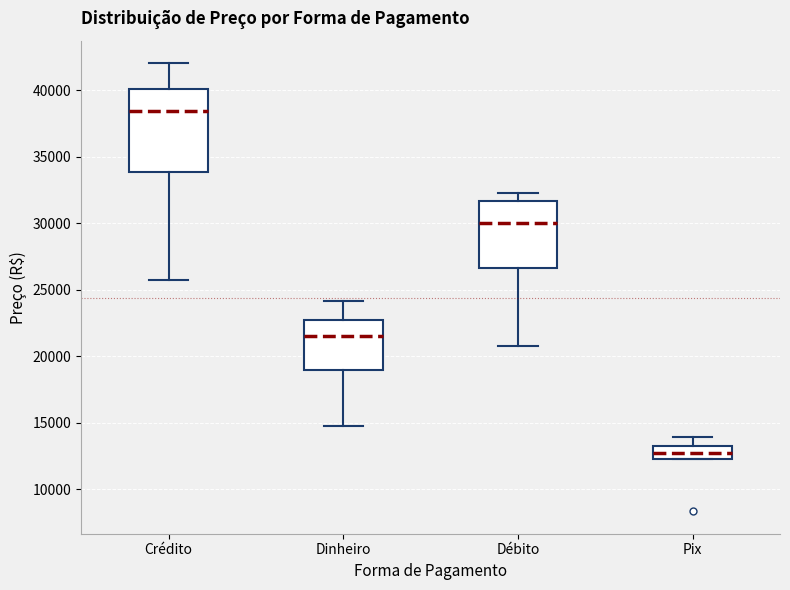

Reading left to right, read every box against the y-axis: the position of its median line, the range the box covers, and the ends of its whiskers. The values are not printed on the chart, so give them approximately, as read against the axis.

Crédito: median 38500, box 34000 to 40000, whiskers 25500 to 42000
Dinheiro: median 21500, box 19000 to 22500, whiskers 15000 to 24000
Débito: median 30000, box 26500 to 31500, whiskers 21000 to 32000
Pix: median 12500 (inside the box), box 12500 to 13500, whiskers 12000 to 14000